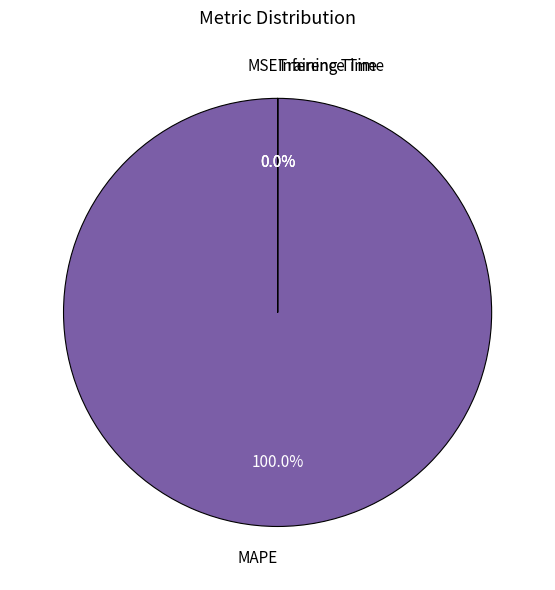

Count the number of slices in the pie.

5